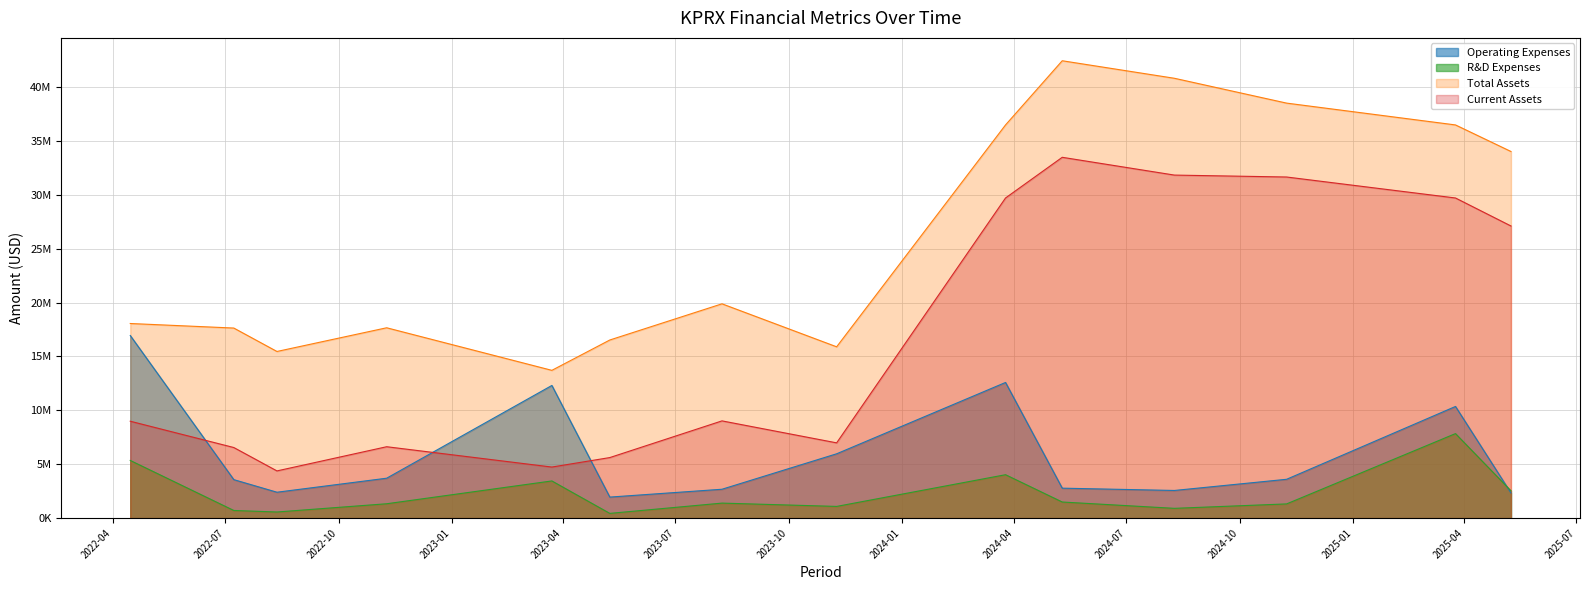

Rank the series by their average value, from highest to lowest.

Total Assets, Current Assets, Operating Expenses, R&D Expenses